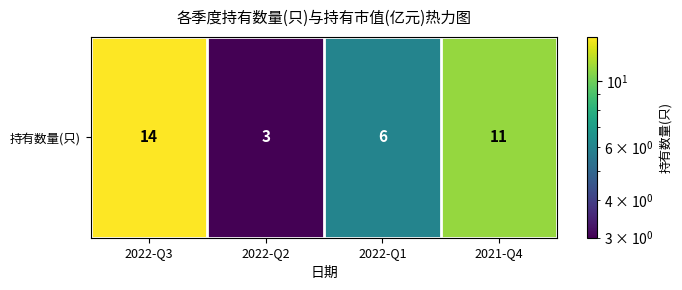

How many data points are above 11?

1